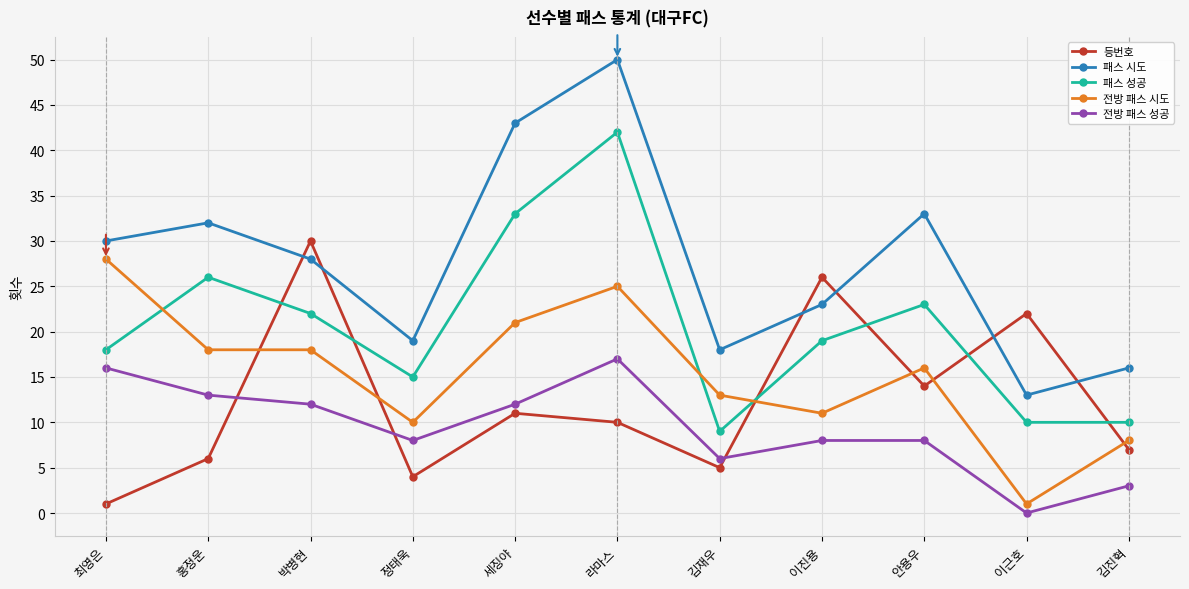

The value of 전방 패스 시도 at 세징야 is 21. True or false?

True